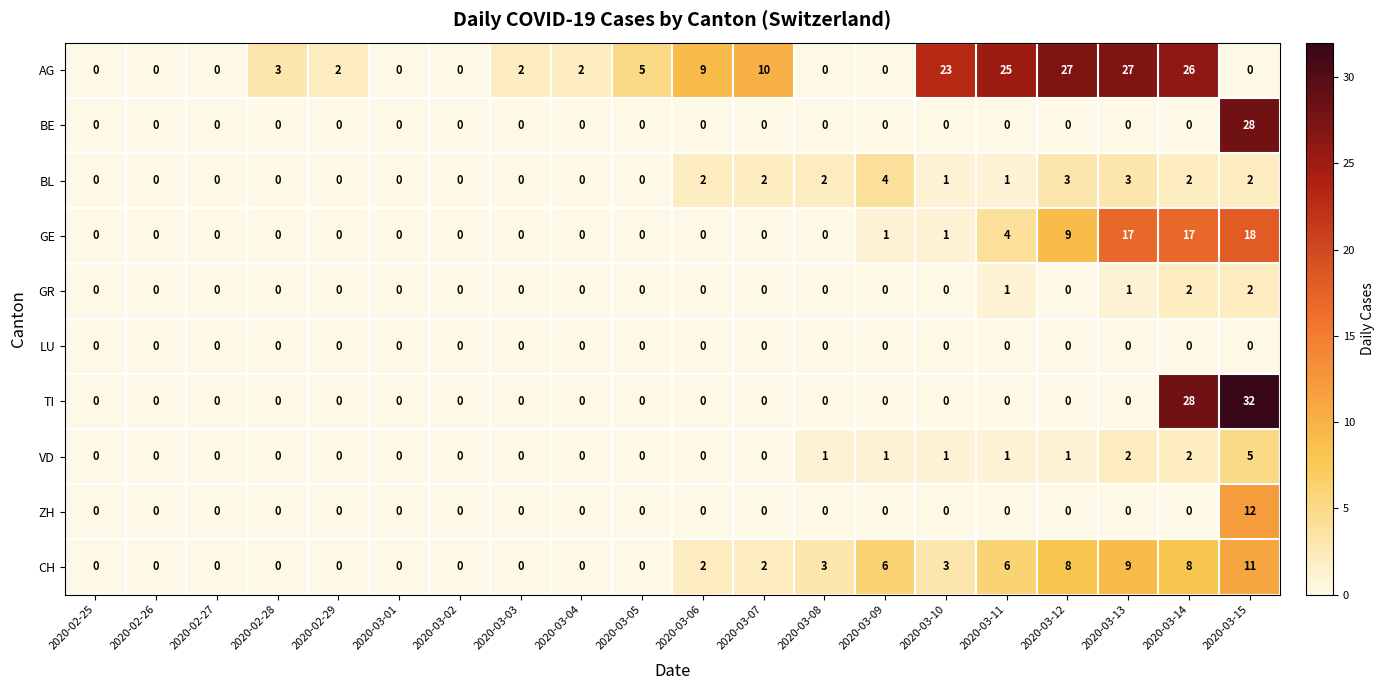

Count the VD values in the range 0 to 1.

17